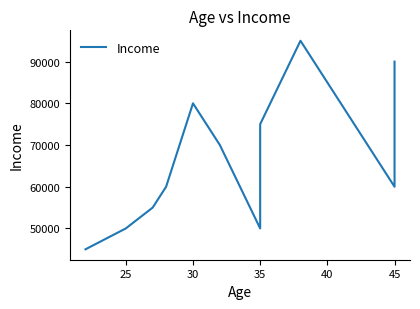

What is the difference between the second highest and minimum values?

45000